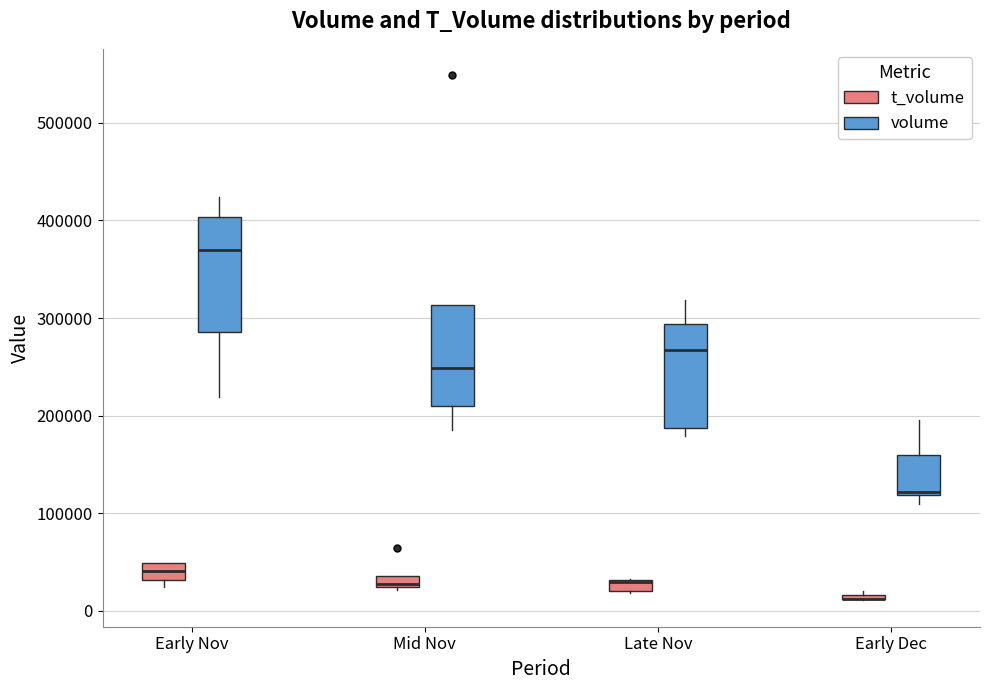

Comparing the boxes themselves (not the whiskers), which one is the tallest?

Early Nov (volume)